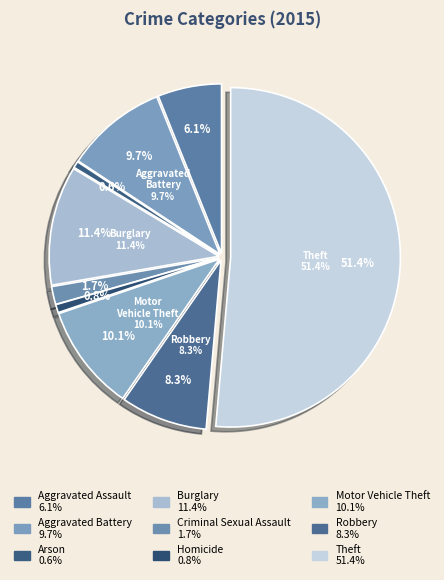

Does Theft account for over 50% of the chart?

Yes